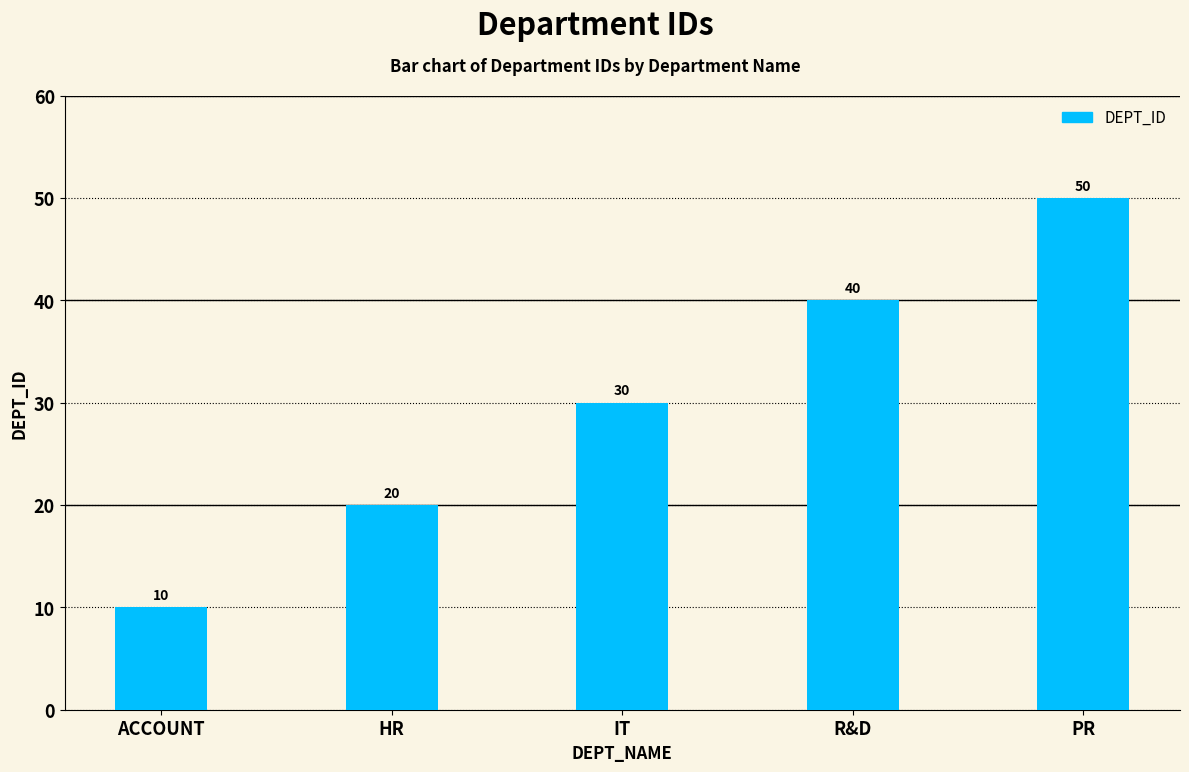

Which category has the highest value across all series?

PR